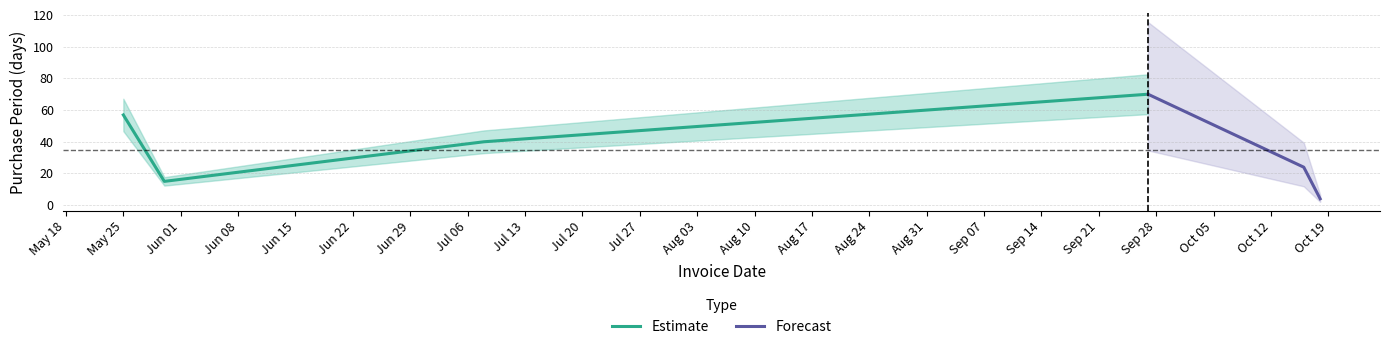

How many interior local valleys does the Estimate series have?

1